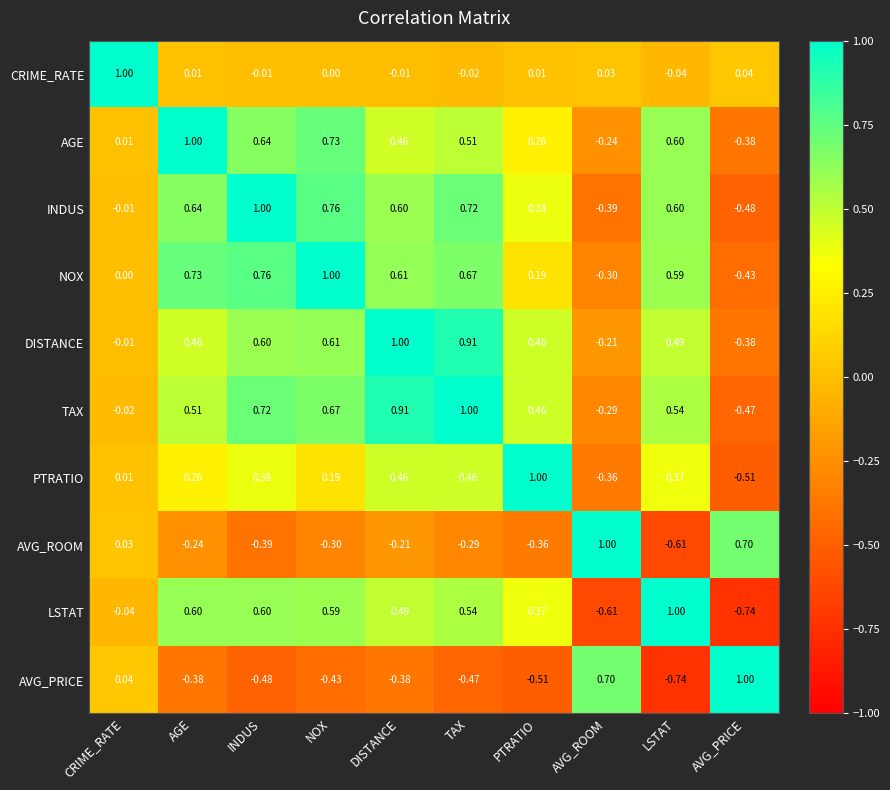

At which label does AGE reach its peak?

AGE